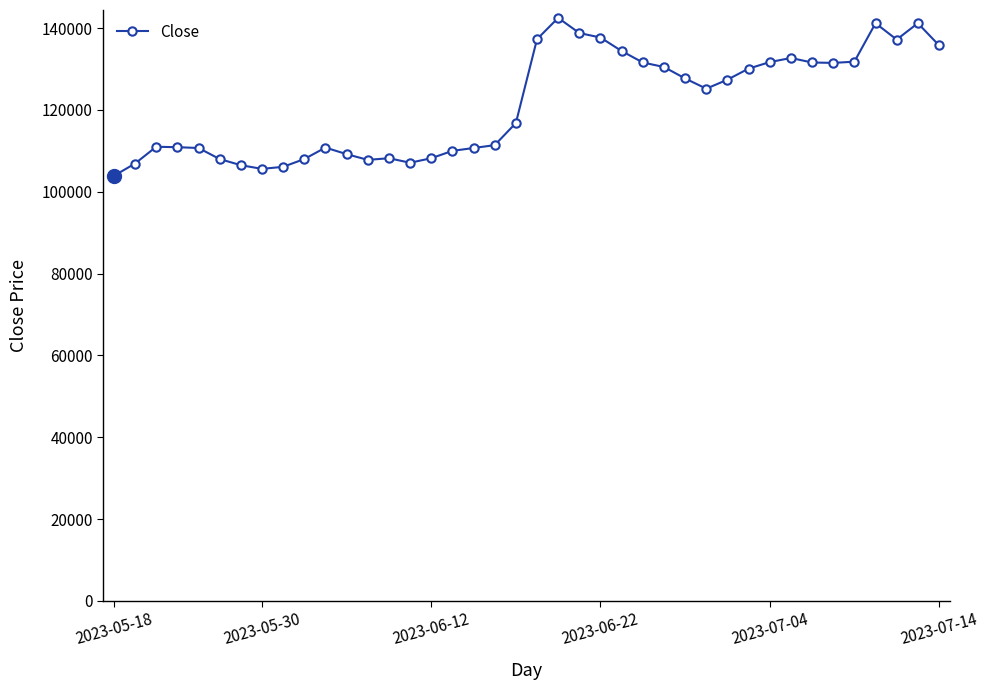

What is the smallest value displayed?

103900